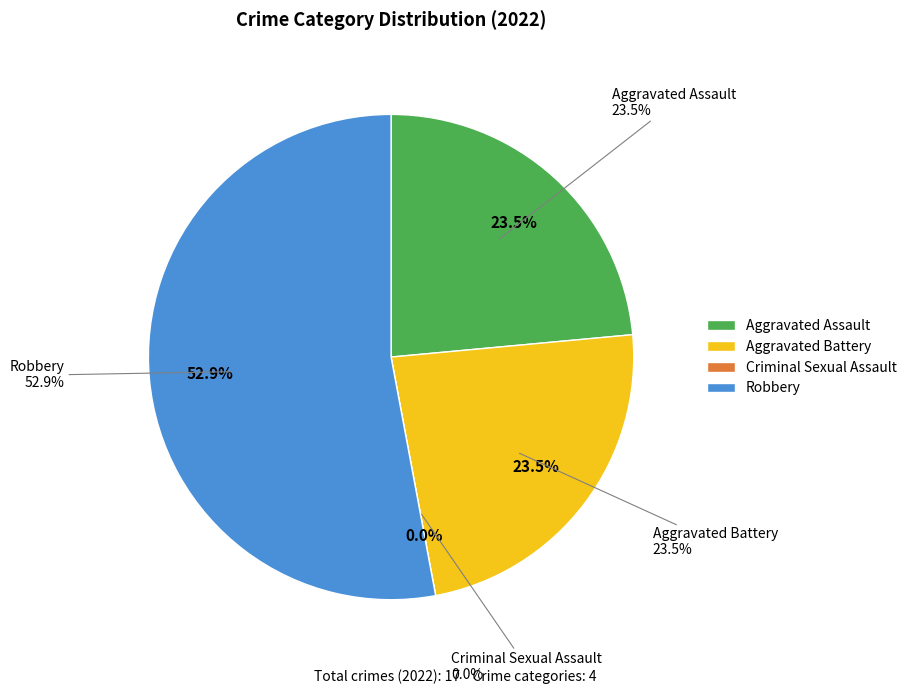

What is the smallest slice in the pie chart?

Criminal Sexual Assault